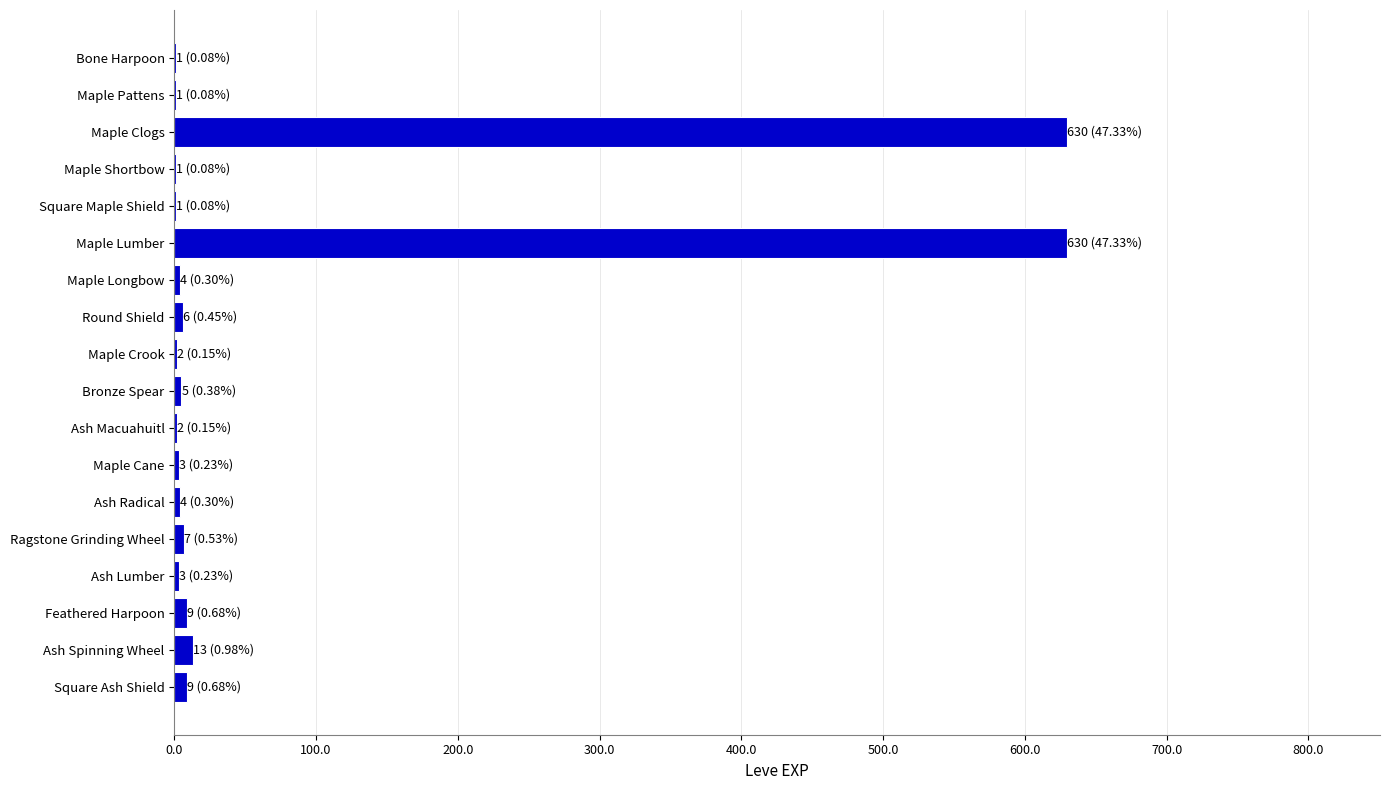

Are the bars horizontal?

Yes